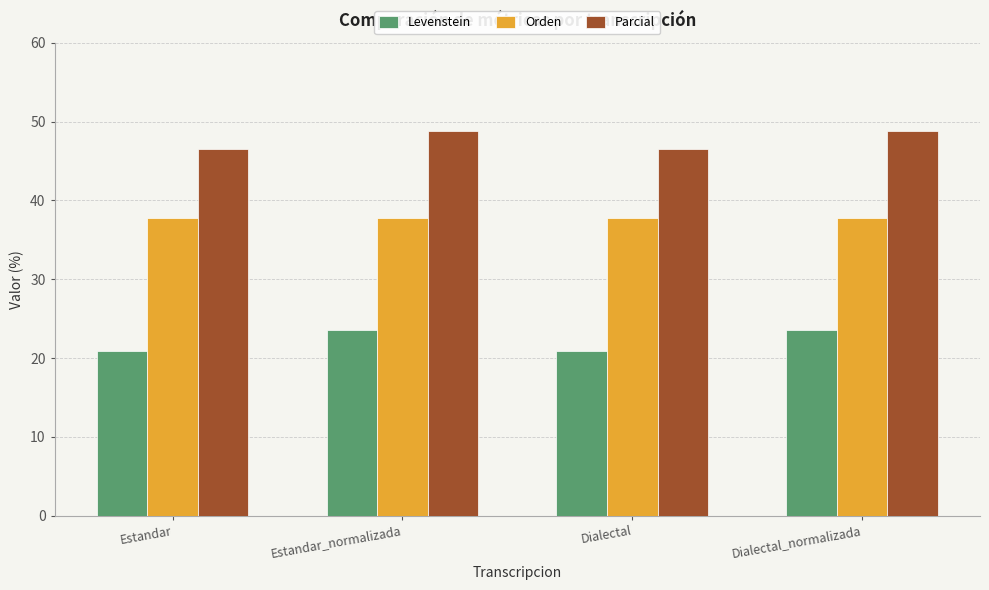

Reading left to right, list all the values displayed in this chart.

Levenstein: 20.9	23.5	20.9	23.5
Orden: 37.7	37.7	37.7	37.7
Parcial: 46.5	48.8	46.5	48.8